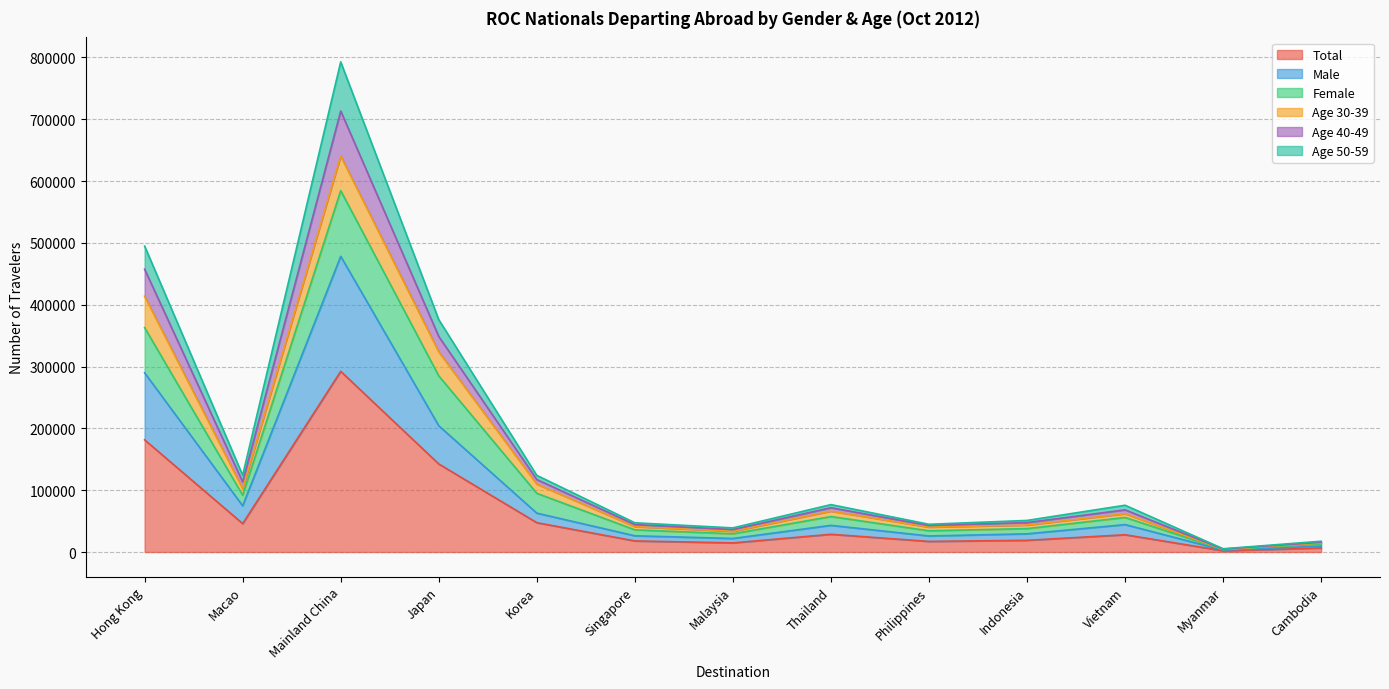

Is it true that Total equals 27979 at Vietnam?

True